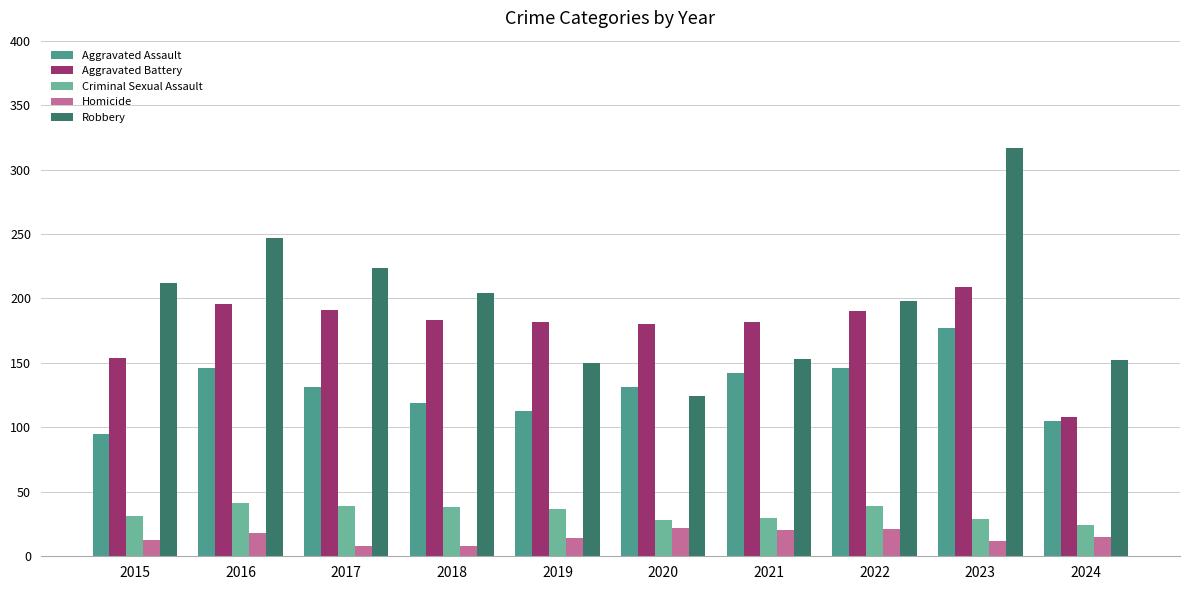

What is the value of the Homicide bar at the 2nd from the left?

18